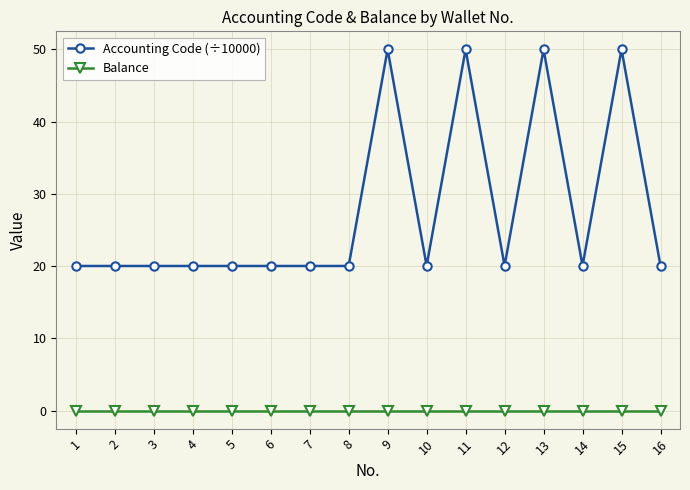

What are all the series names shown in the legend?

Accounting Code (÷10000), Balance